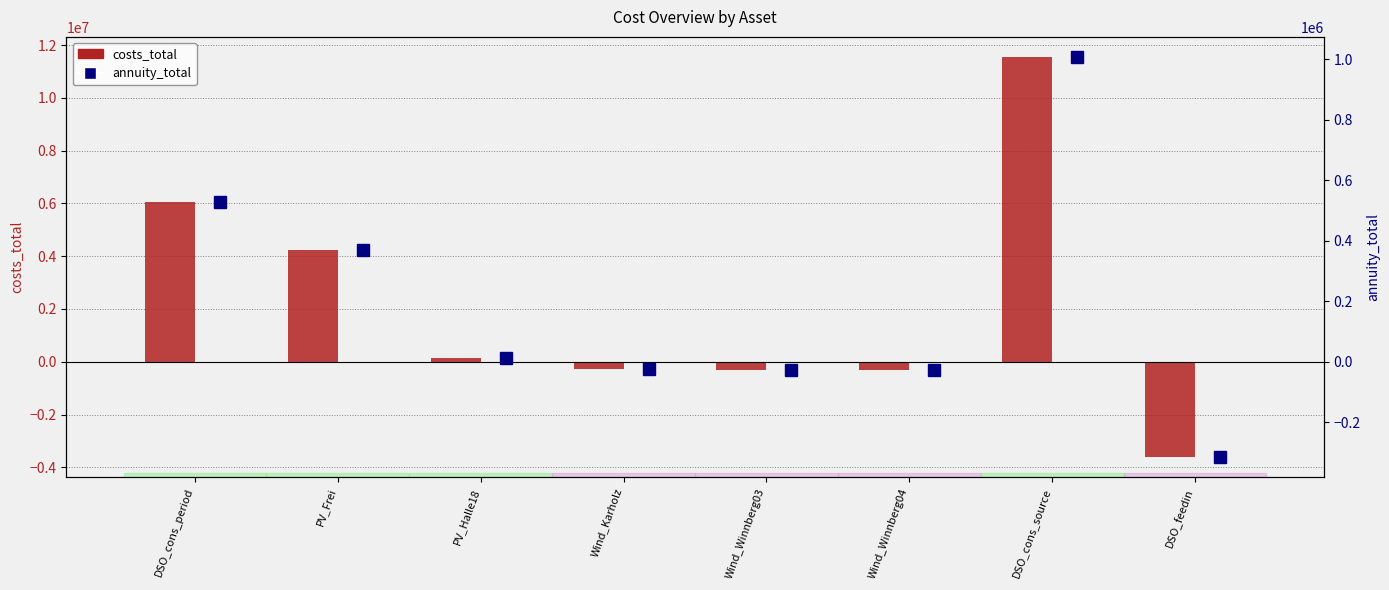

Where is costs_total nearest to the value 3965494?

PV_Frei